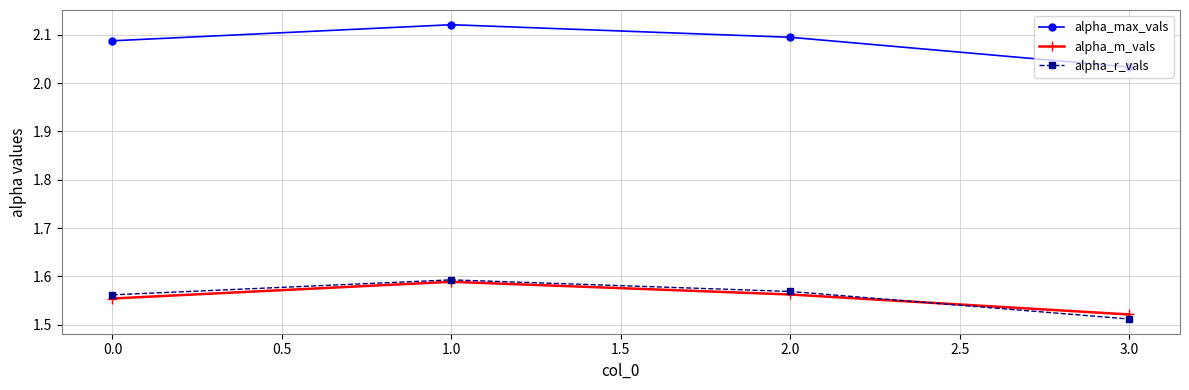

Which series ends up on top after the final intersection of alpha_r_vals and alpha_m_vals?

alpha_m_vals